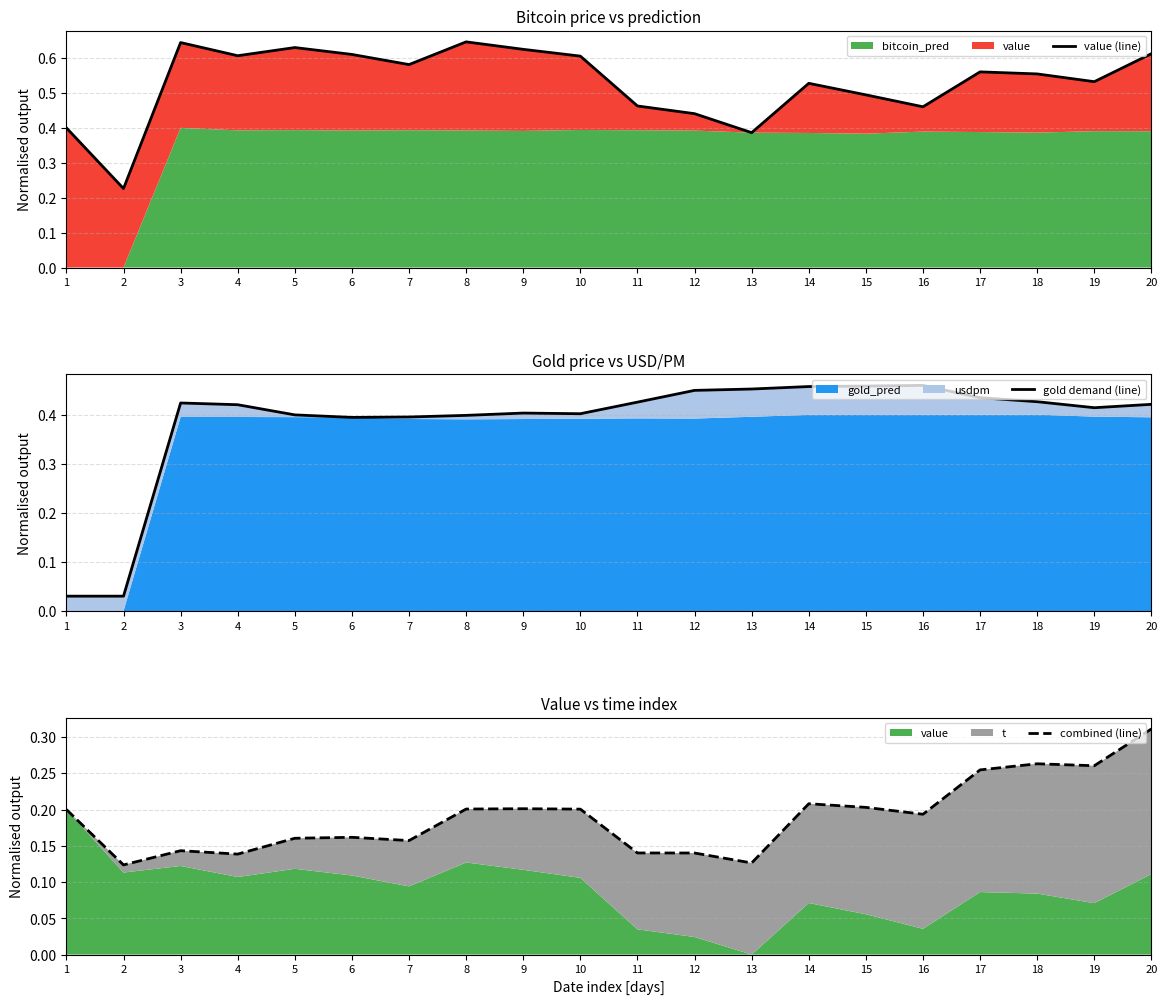

List the series in order of their peak value, highest first.

value (line), gold demand (line), combined (line)